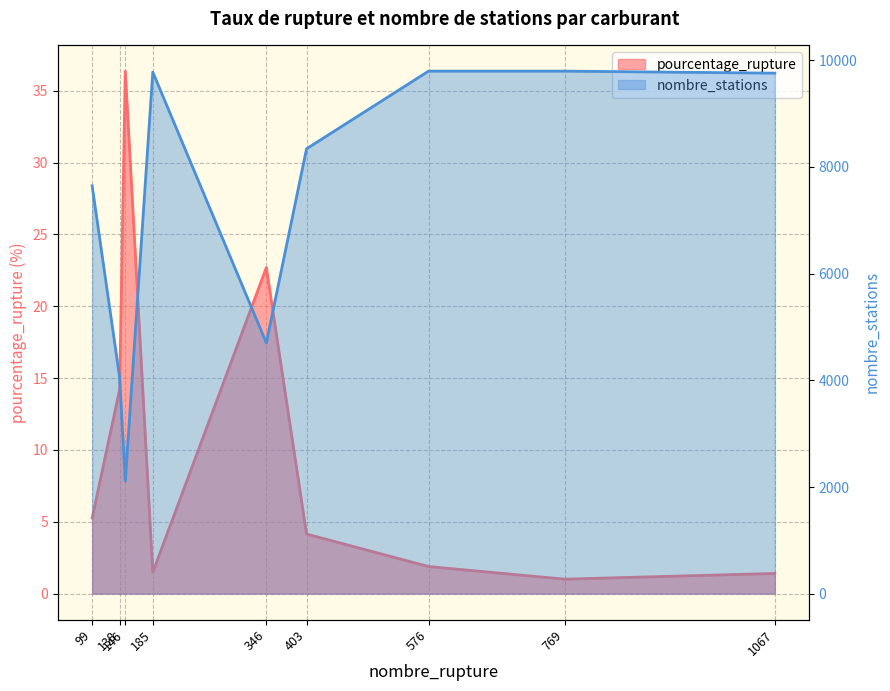

What is the sum of all nombre_stations values?

65991.0